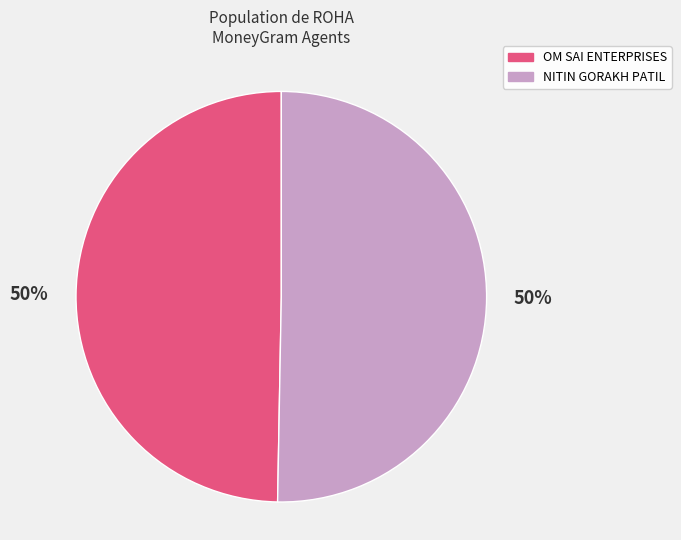

To the nearest percent, what portion does NITIN GORAKH PATIL represent?

50%